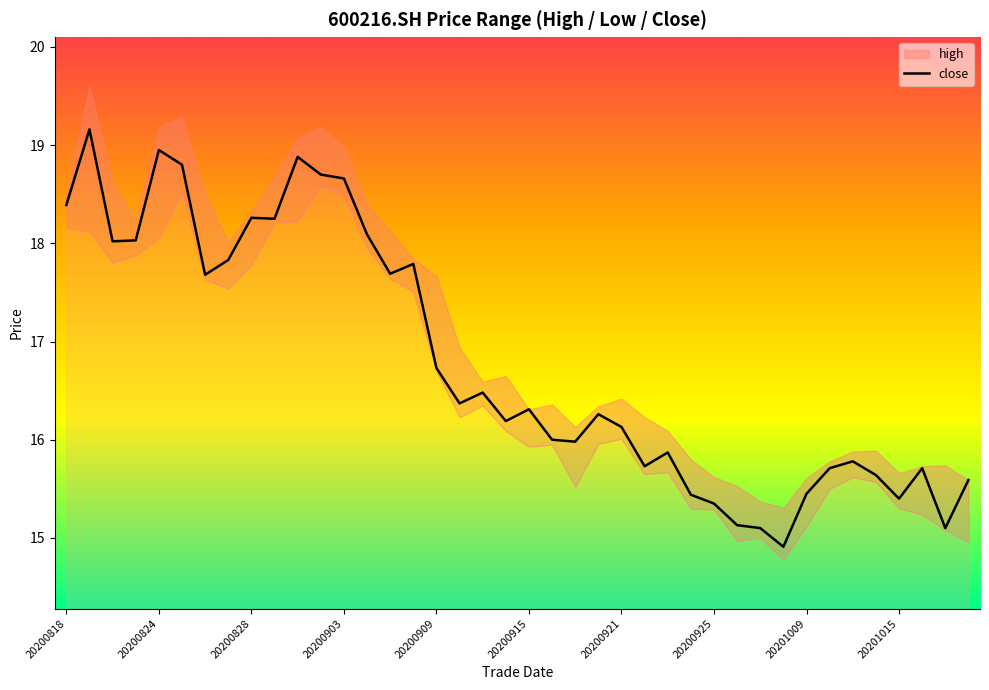

What is the minimum value for close?

14.9